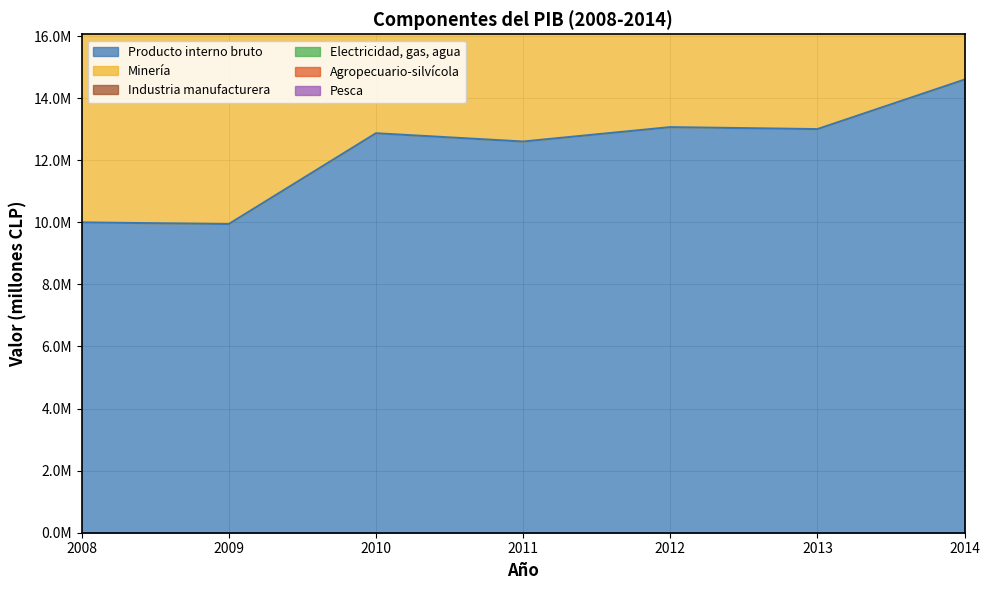

At which category is the sum across all series the highest?

2014